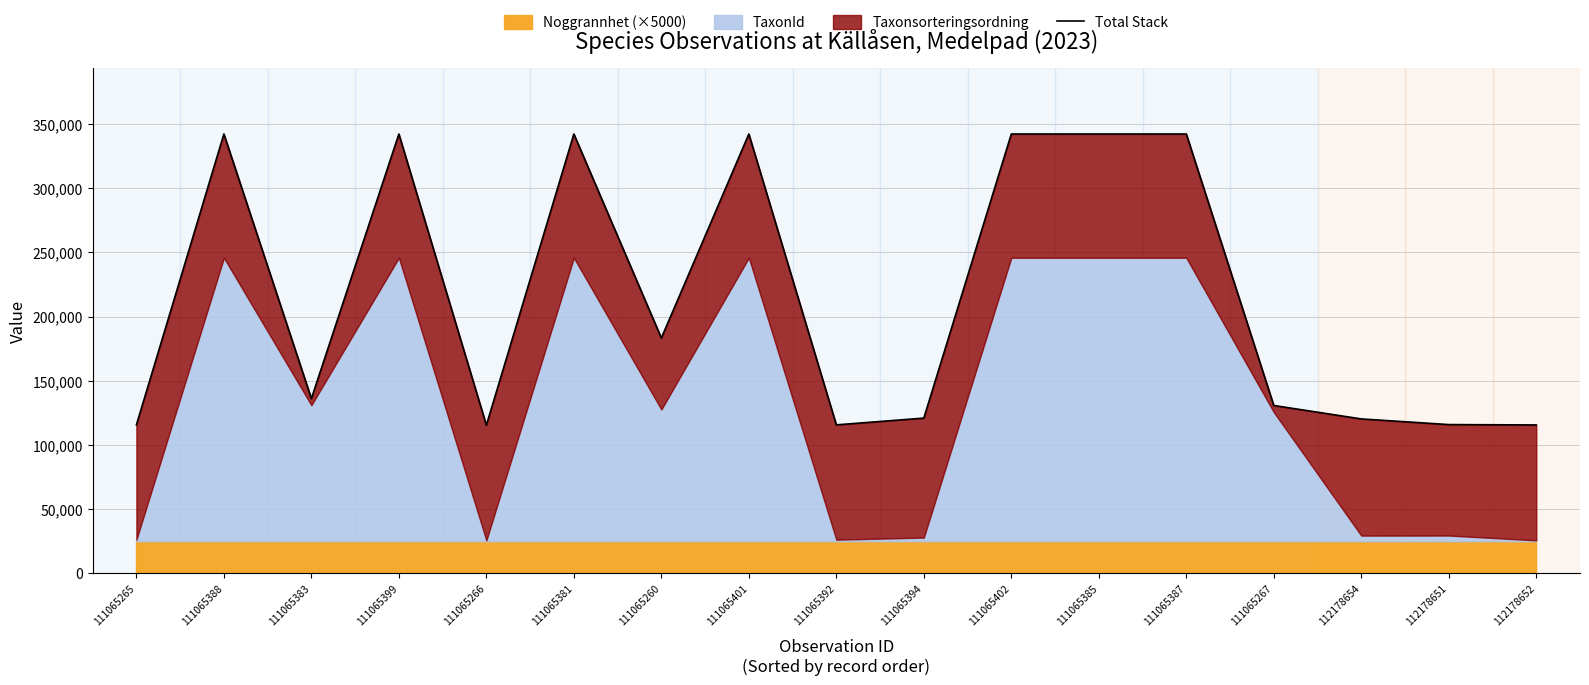

What is the label of the 6th point from the left?

111065381